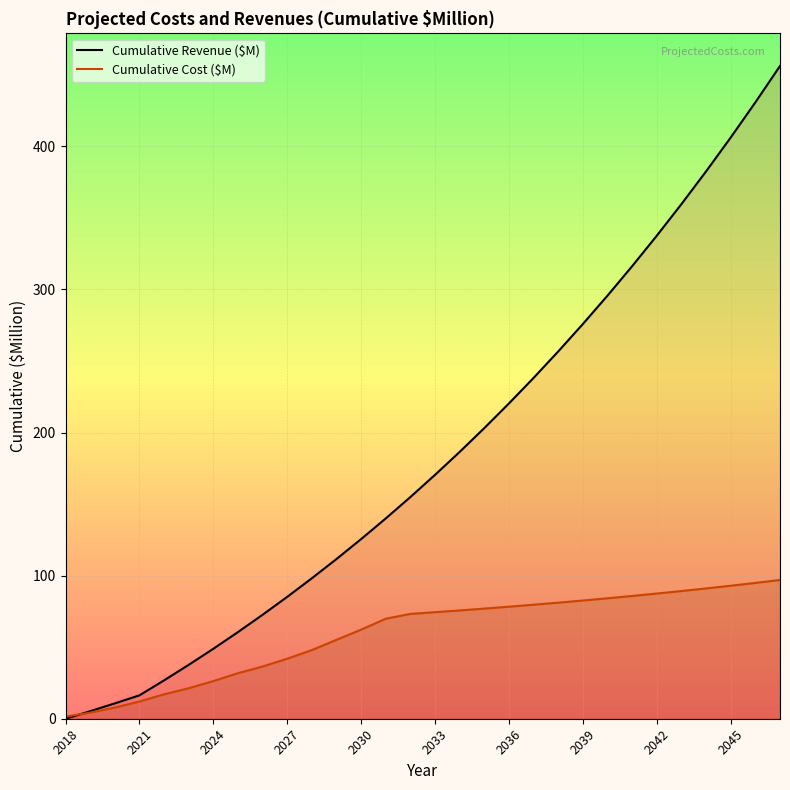

What are all the series names shown in the legend?

Cumulative Revenue ($M), Cumulative Cost ($M)